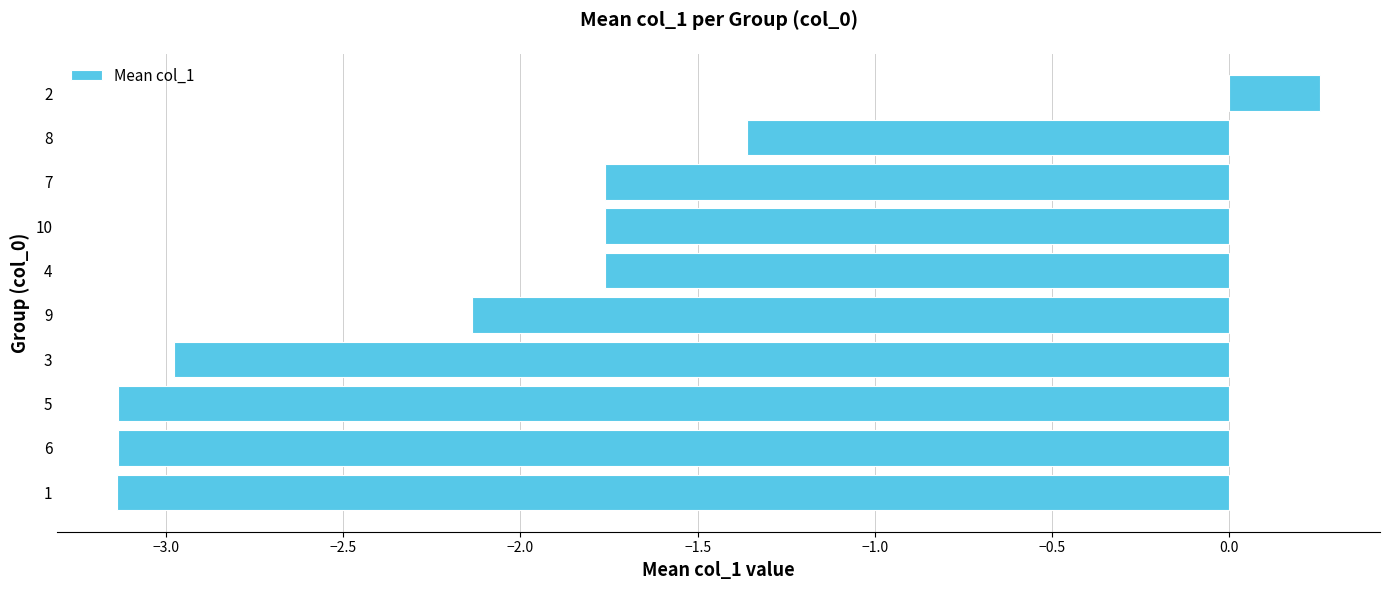

At which label is the value closest to -1?

8